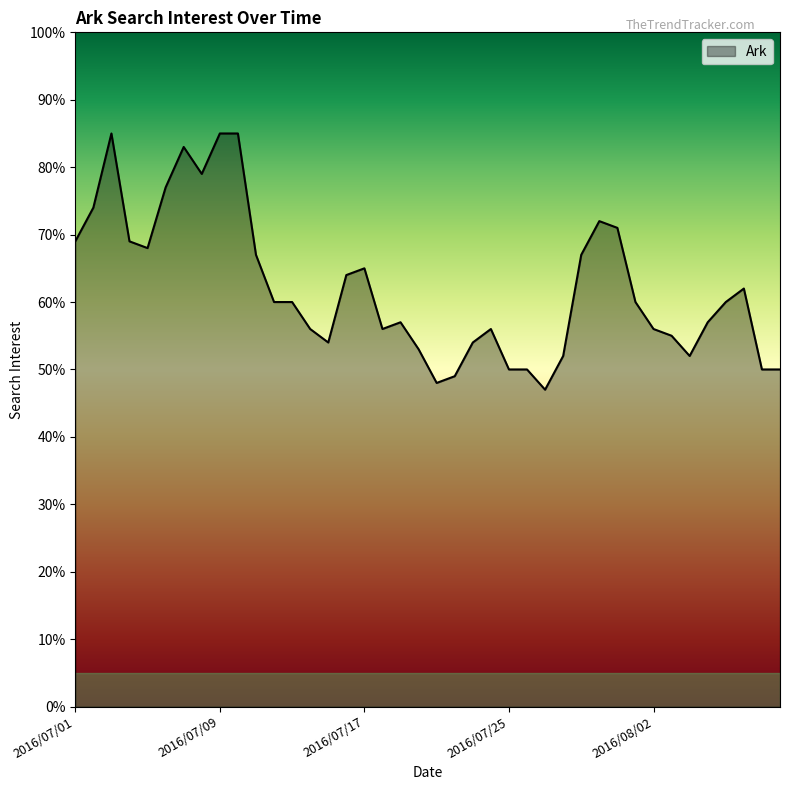

What is the greatest value displayed?

85